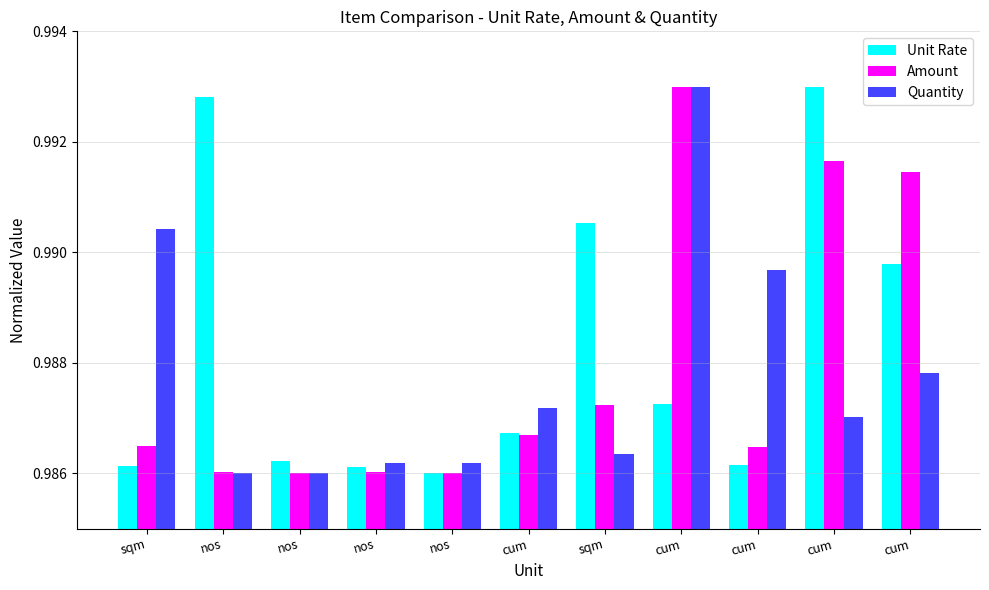

At how many categories does at least one series exceed 0?

11